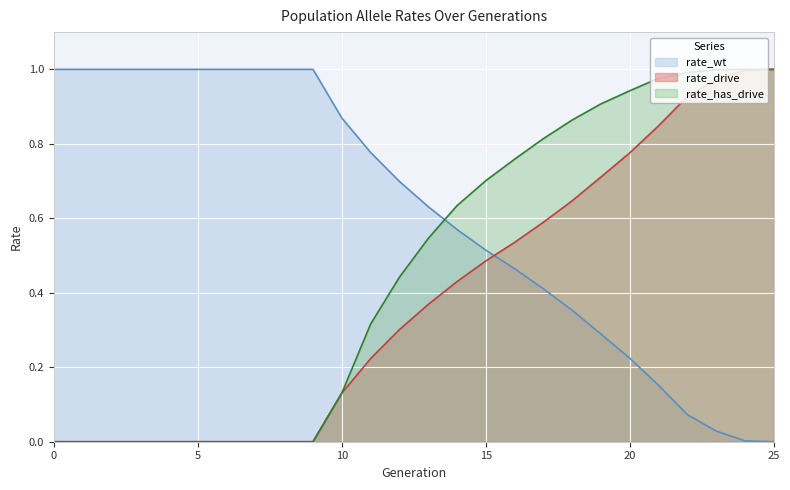

True or false: rate_wt has more than 0 interior local peaks.

False